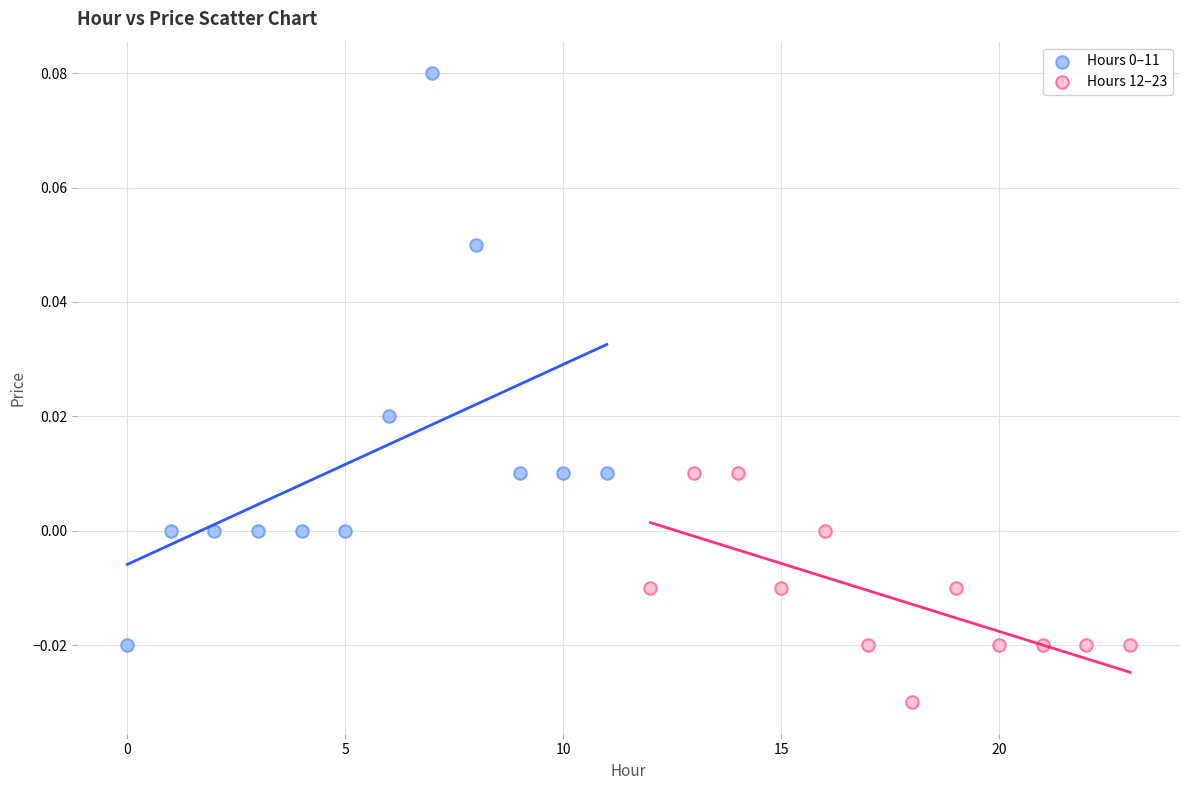

Which series reaches the minimum Y coordinate?

Hours 12–23